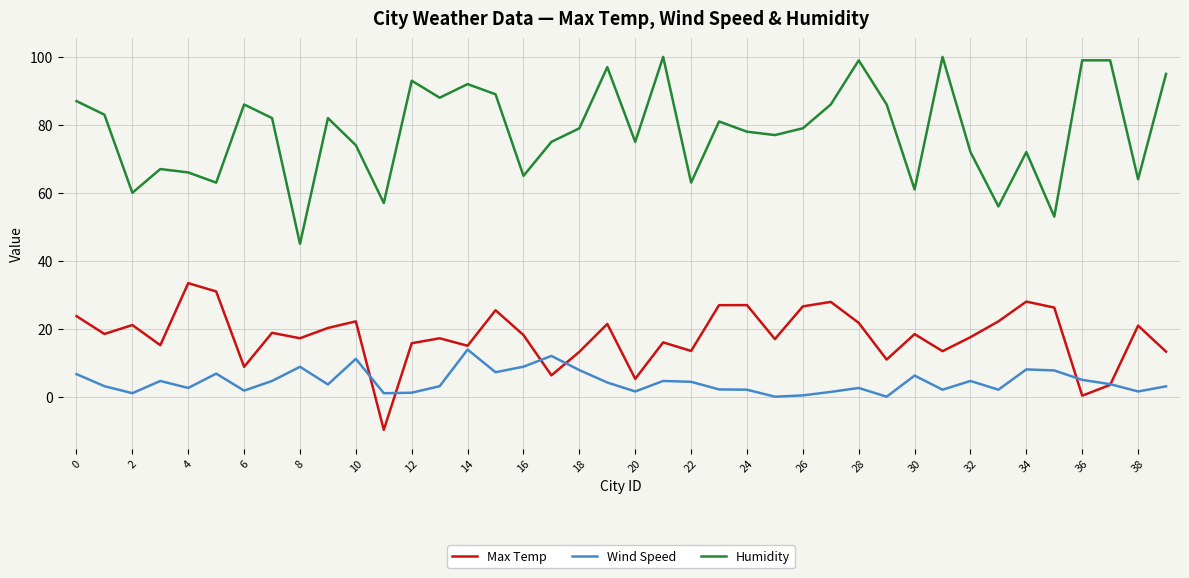

Which series has the largest range (max minus min)?

Humidity